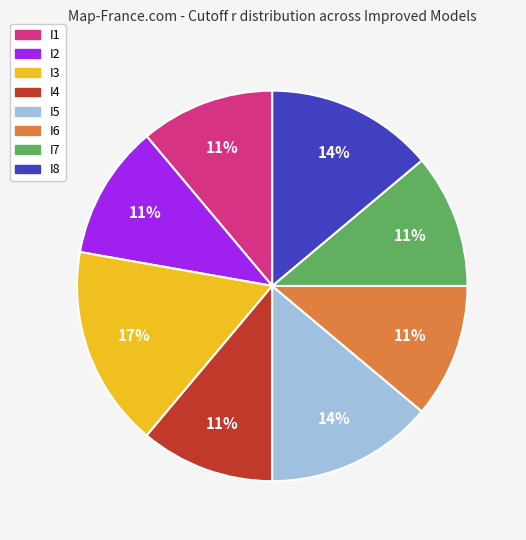

To the nearest percent, what portion does I3 represent?

17%